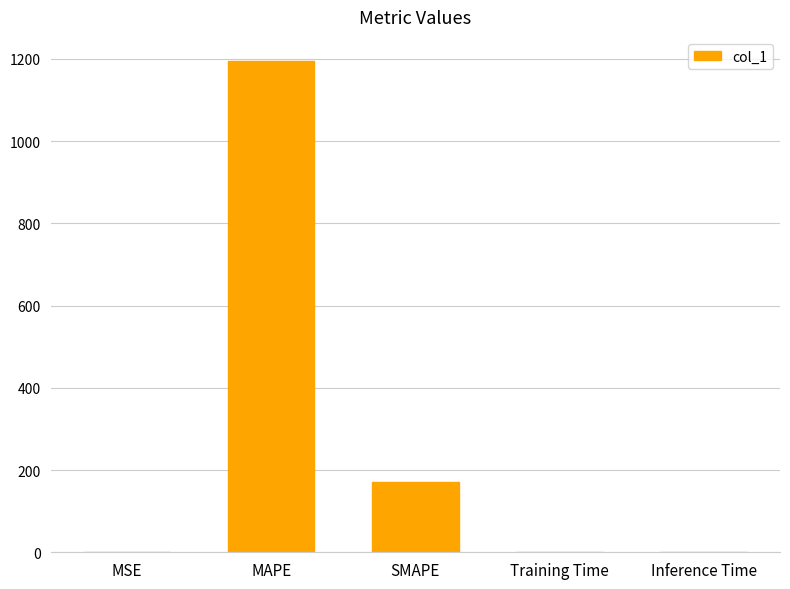

True or false: the data shows 724.6 at MAPE.

False